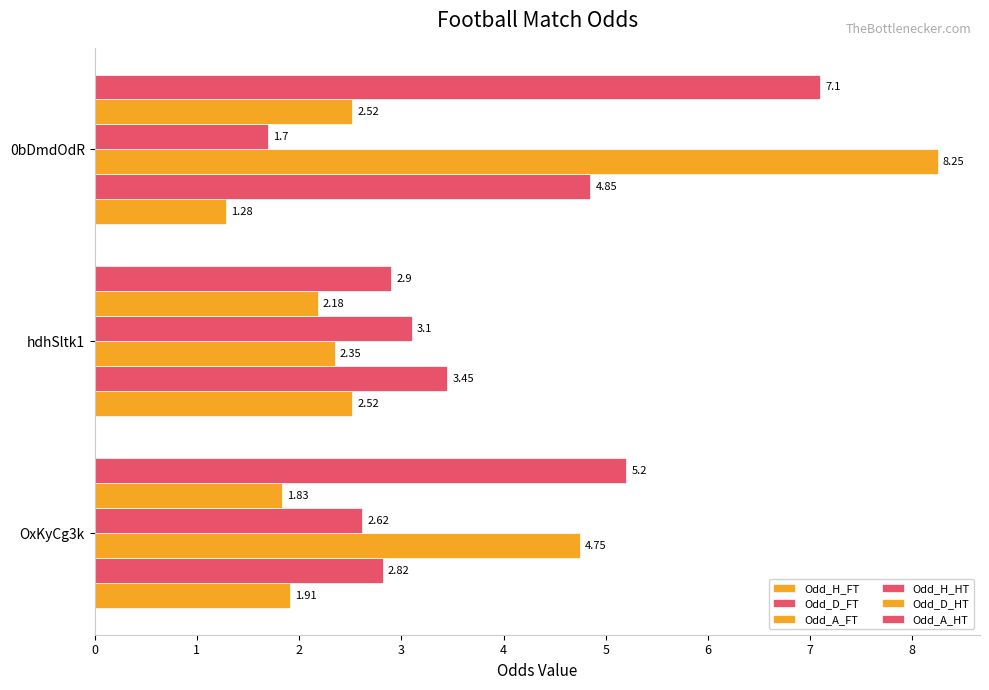

How many values in the Odd_H_HT series are below 2?

1